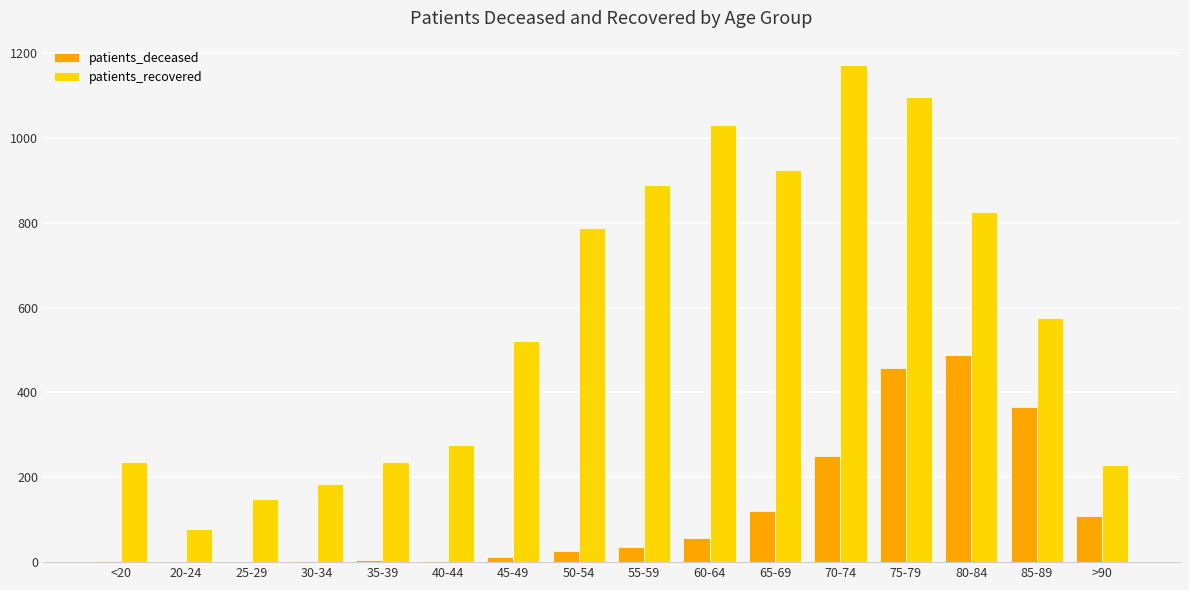

Where is patients_recovered nearest to the value 624?

85-89